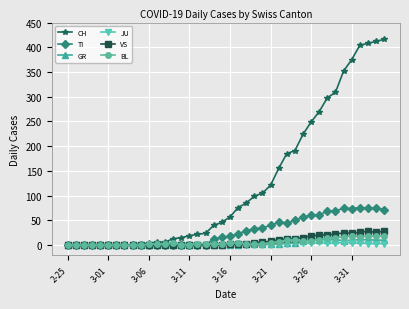

Rank the series by their maximum value, from highest to lowest.

CH, TI, VS, BL, GR, JU